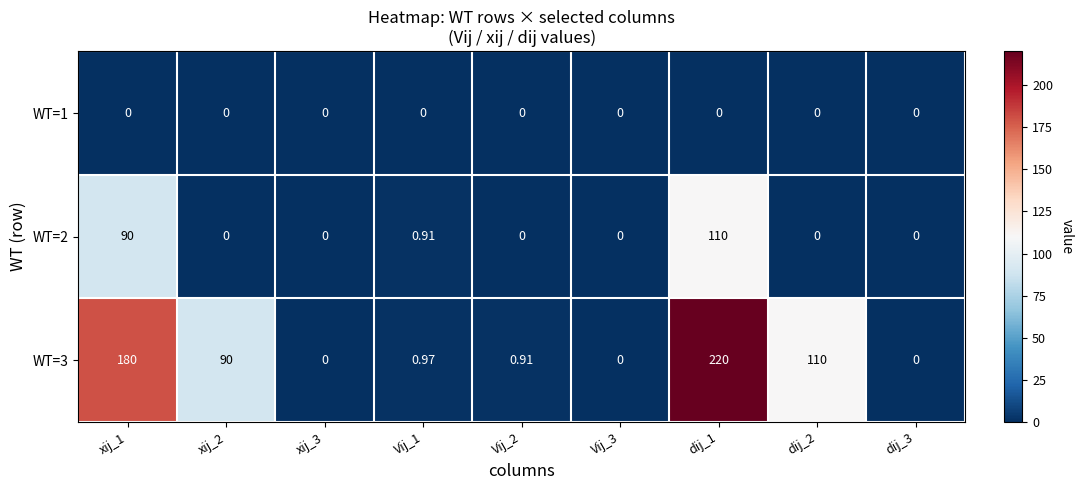

Count the number of data series in this chart.

3